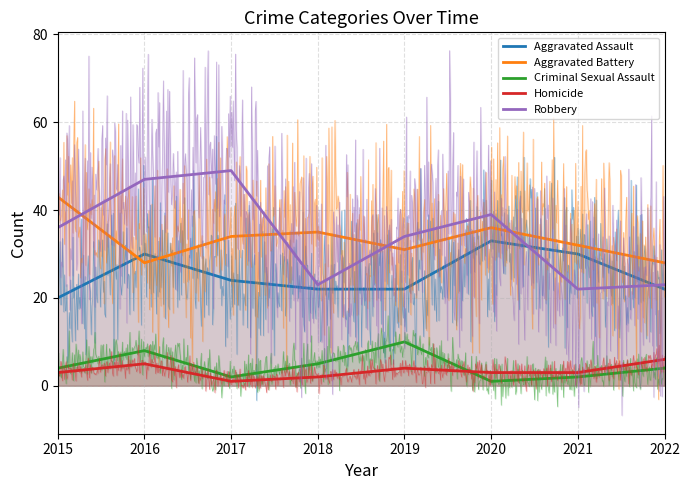

Between 2016 and 2018, which is larger?

2016